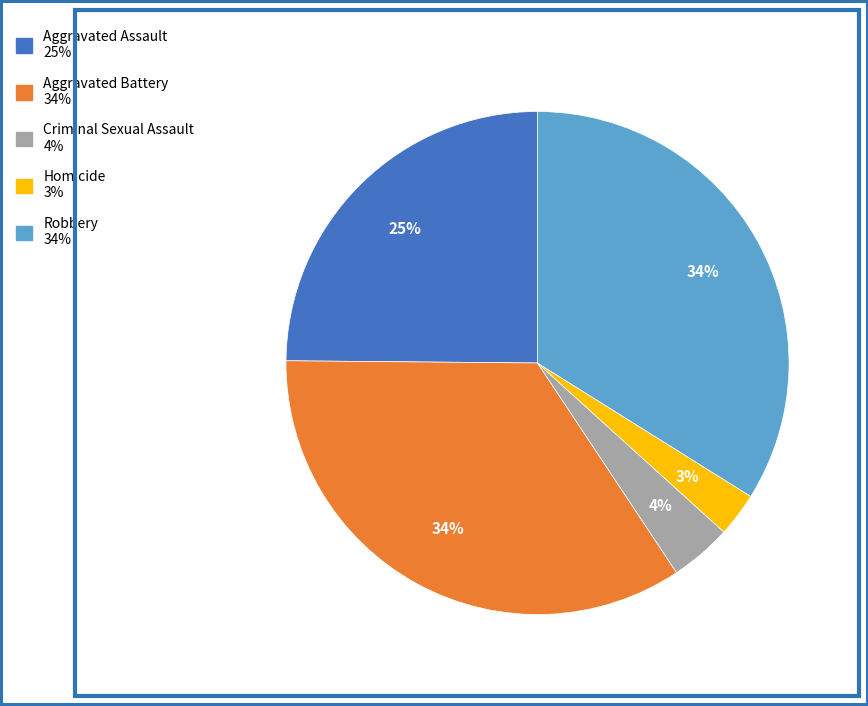

Between Aggravated Battery and Homicide, which is larger?

Aggravated Battery